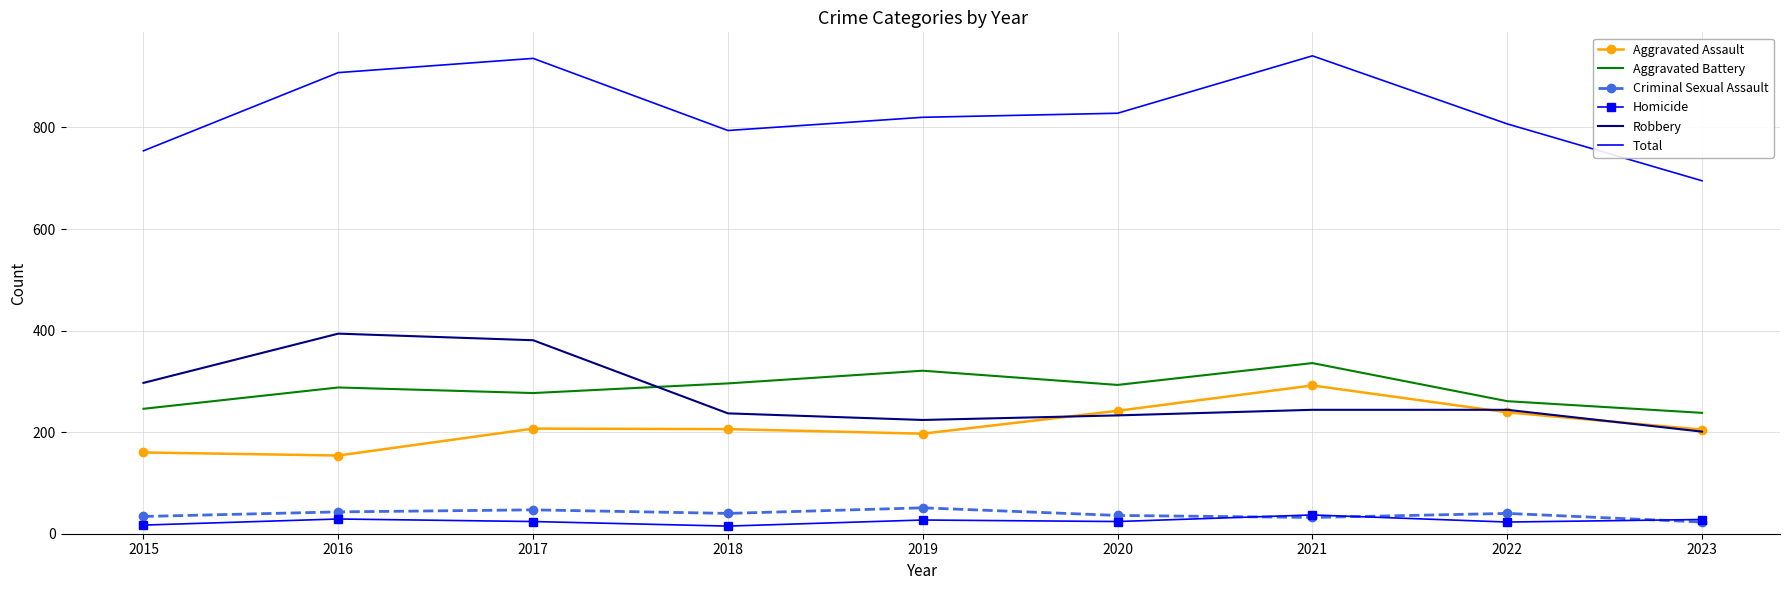

What is the maximum value shown in the chart?

941